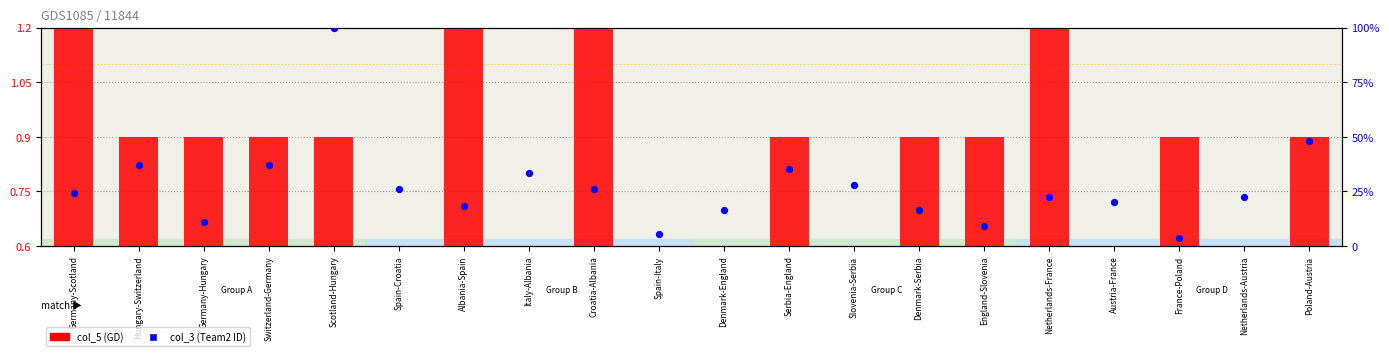

At which category is the sum across all series the highest?

Scotland-Hungary